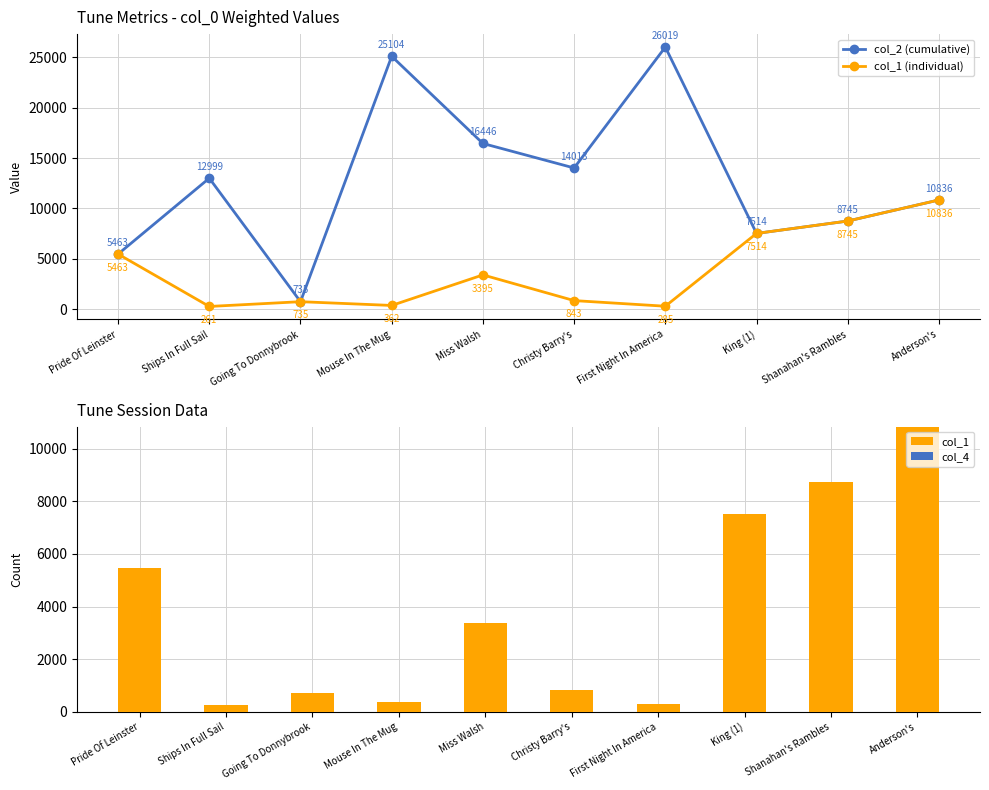

At how many categories does at least one series exceed 2594?

9